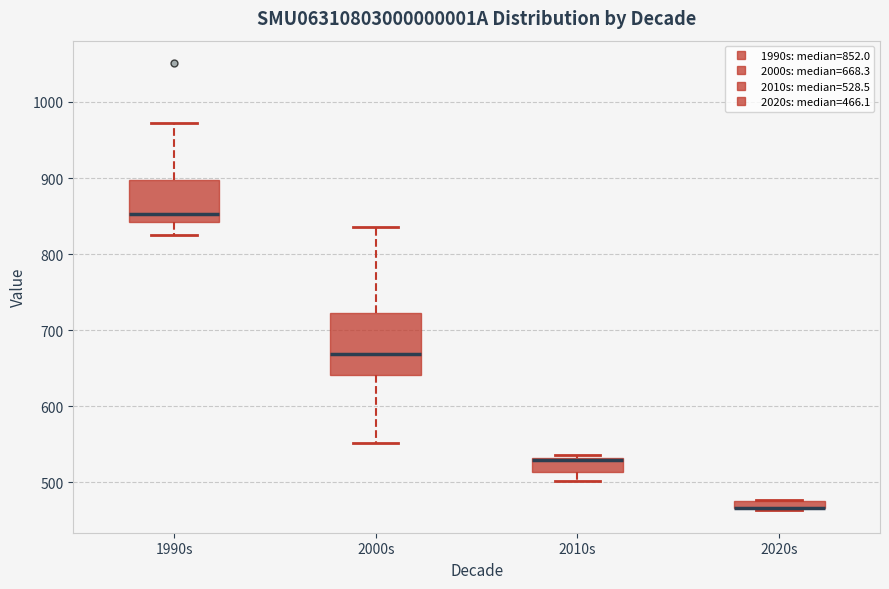

Comparing the boxes themselves (not the whiskers), which one is the tallest?

2000s